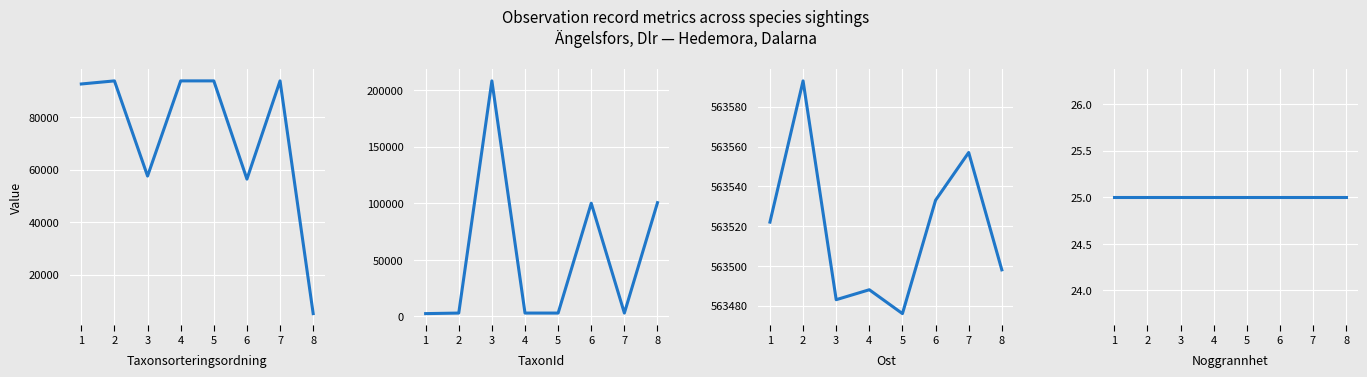

Which series has the largest total across all categories?

Ost